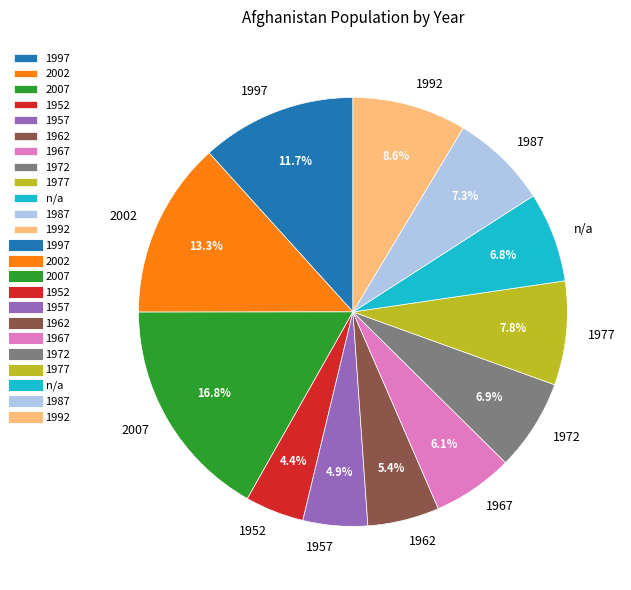

Between n/a and 1957, which is larger?

n/a